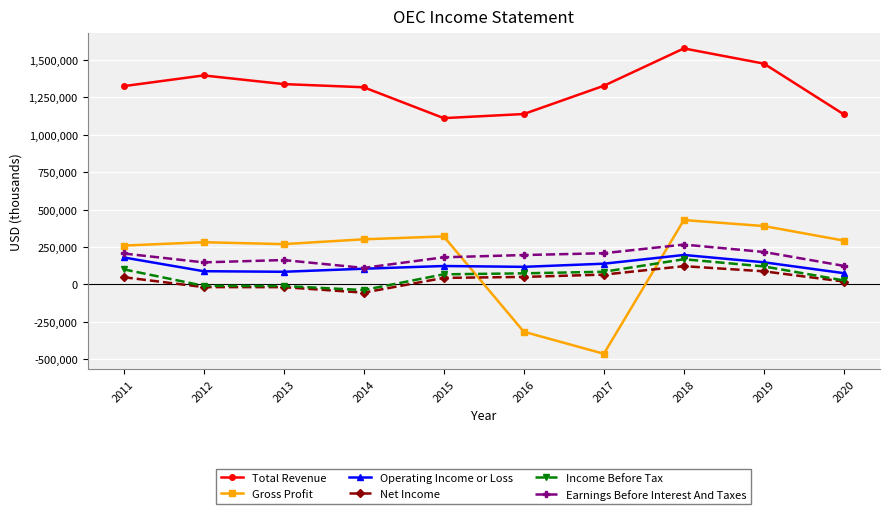

What is the difference between the second highest and minimum values in the Net Income series?

142800